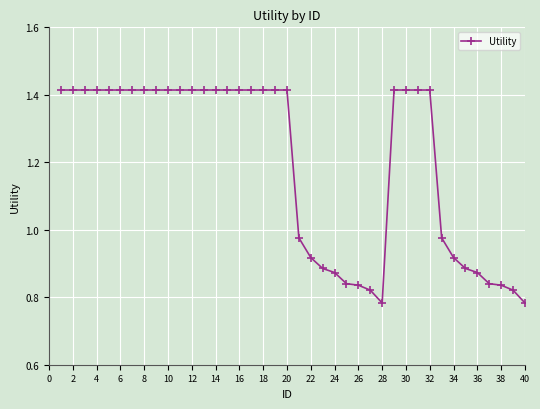

What is the average value?

1.2